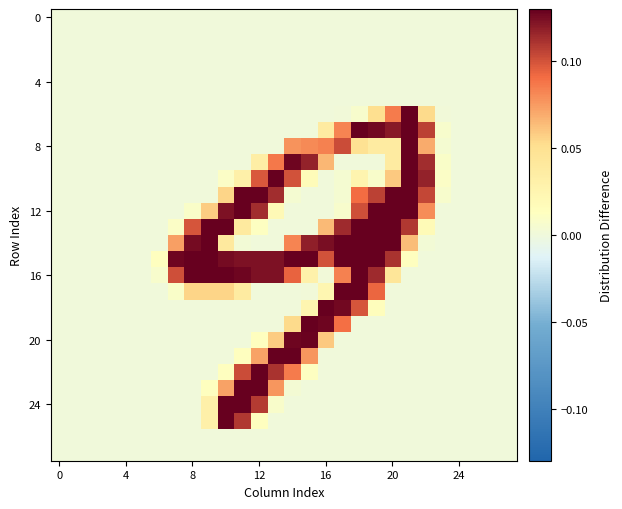

Count the number of categories in the chart.

28